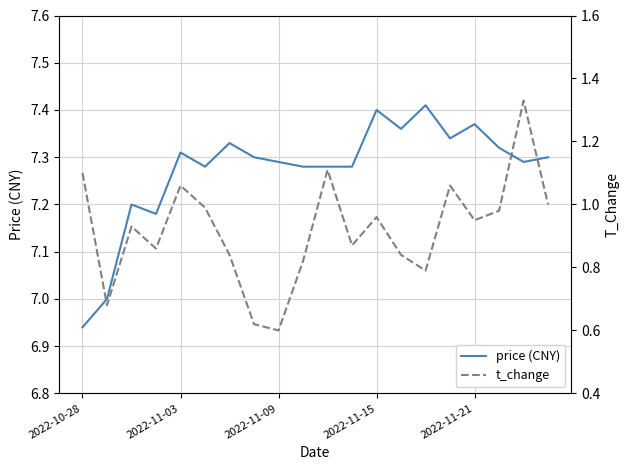

List the series in order of their peak value, highest first.

price (CNY), t_change